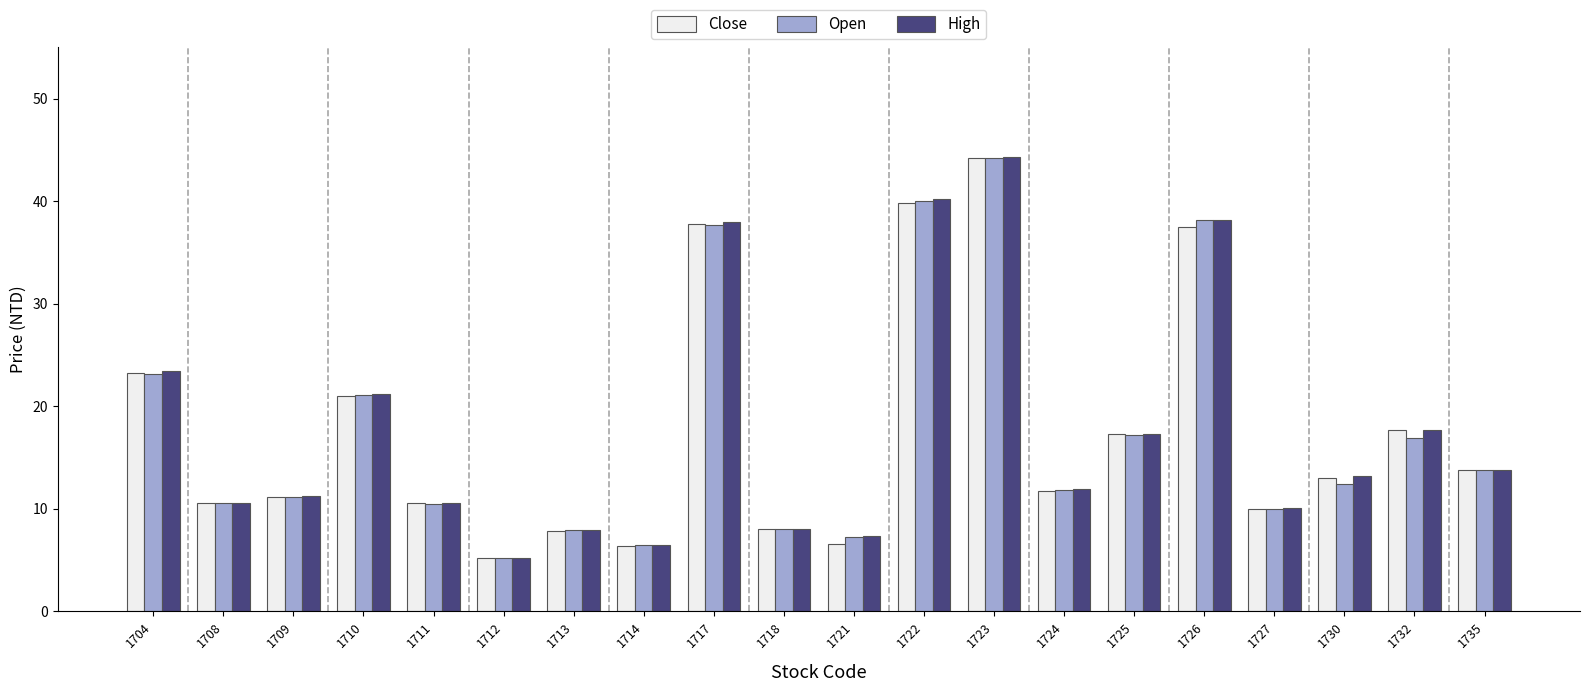

Between 1711 and 1735, which series saw the biggest shift?

Open